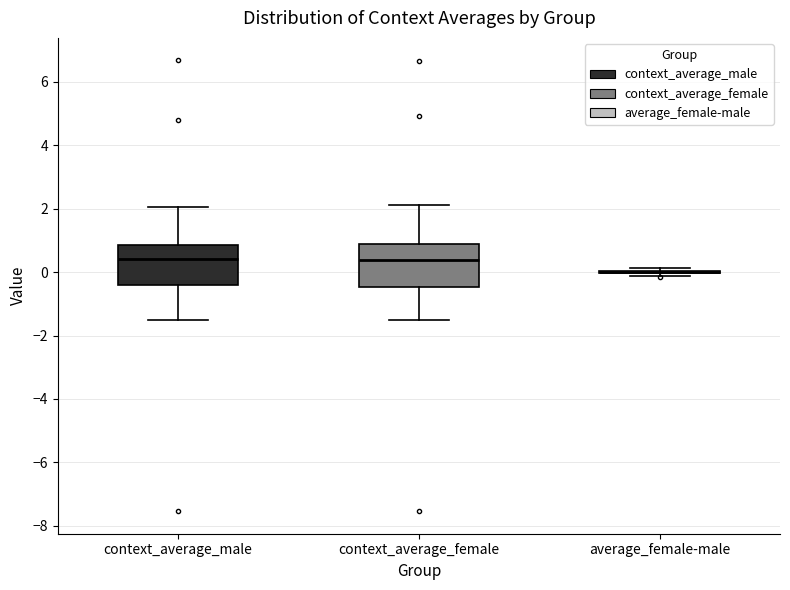

Reading left to right, transcribe this box plot: for each box, give where its median line is, the range the box spans, and where its two whiskers end, as read against the y-axis. The values are not printed on the chart, so give them approximately, as read against the axis.

context_average_male: median 0.4, box -0.4 to 0.8, whiskers -1.6 to 2.0
context_average_female: median 0.4, box -0.4 to 0.8, whiskers -1.6 to 2.2
average_female-male: box collapsed to a line at 0.0, whiskers -0.2 to 0.2